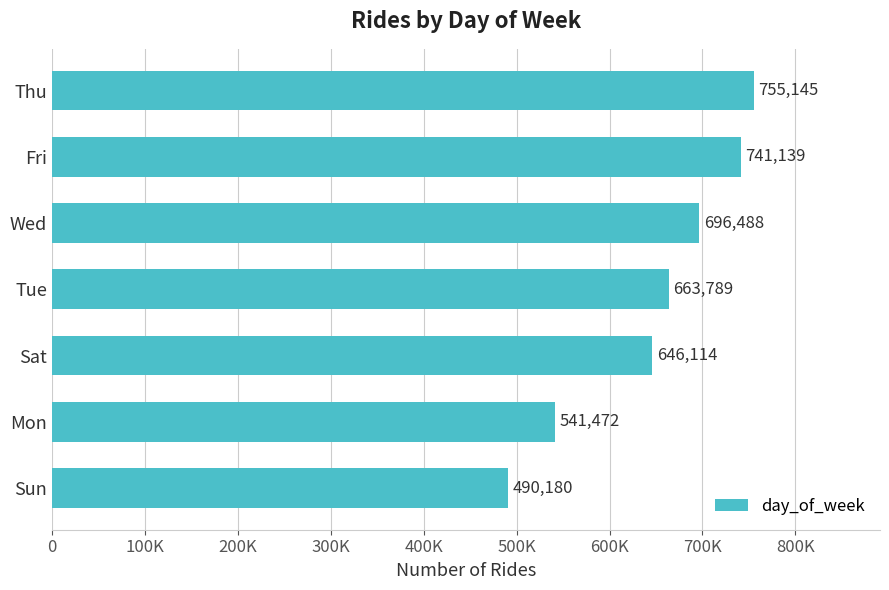

How many values are below 663789?

3